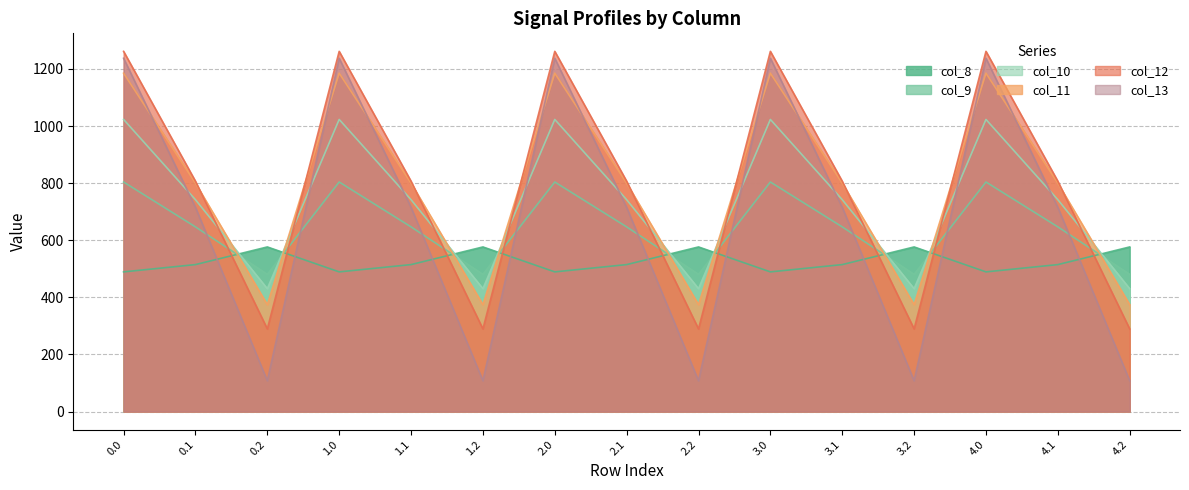

Is the value of col_10 at 3.1 greater than the value of col_11 at 2.1?

No